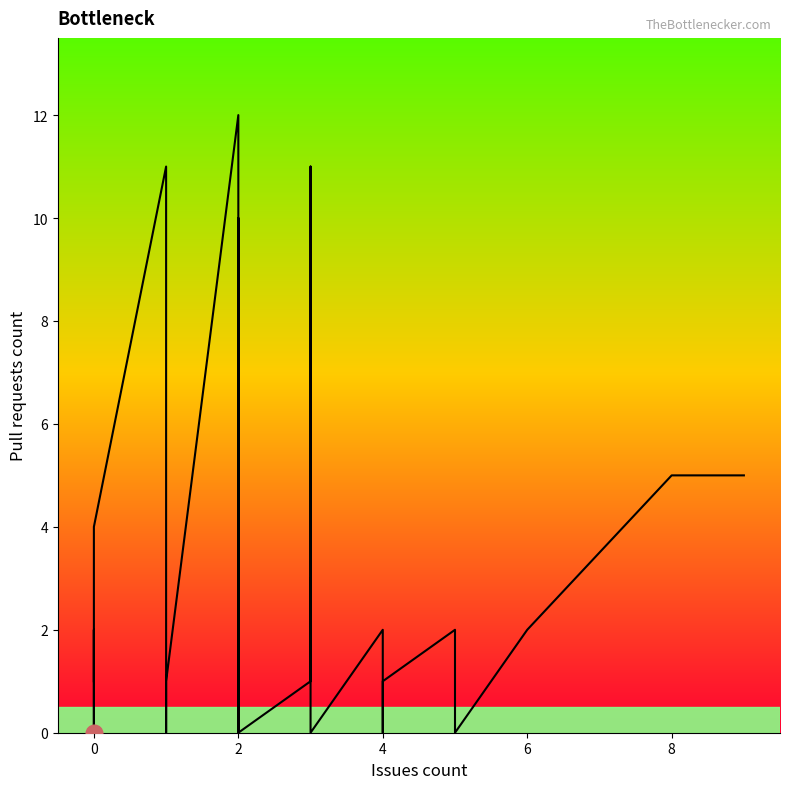

The chart shows a value of 7 at 0. True or false?

False